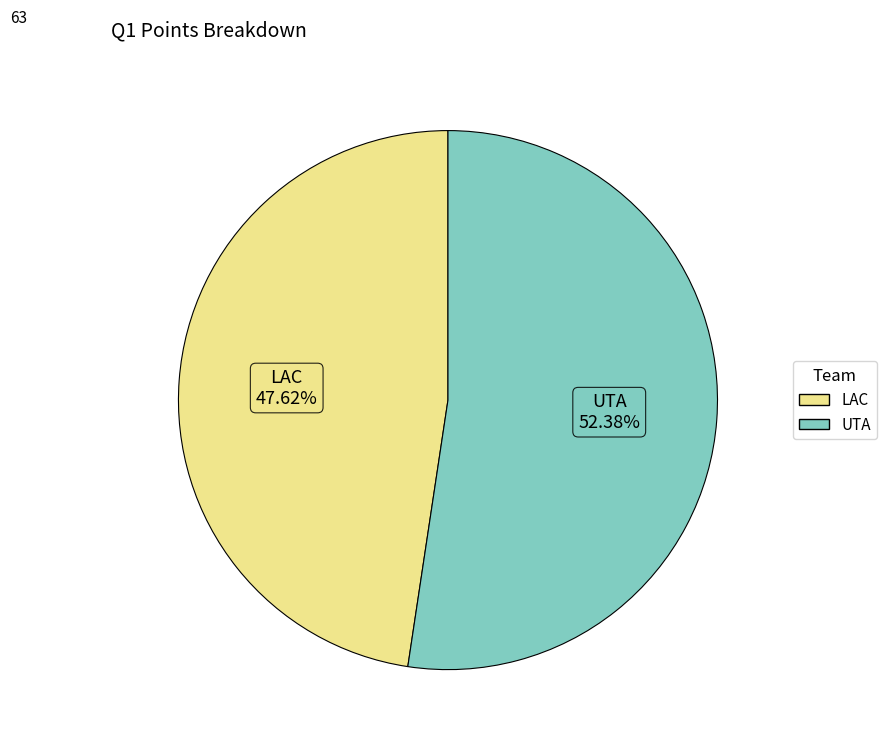

To the nearest percent, what is the average slice percentage?

50%